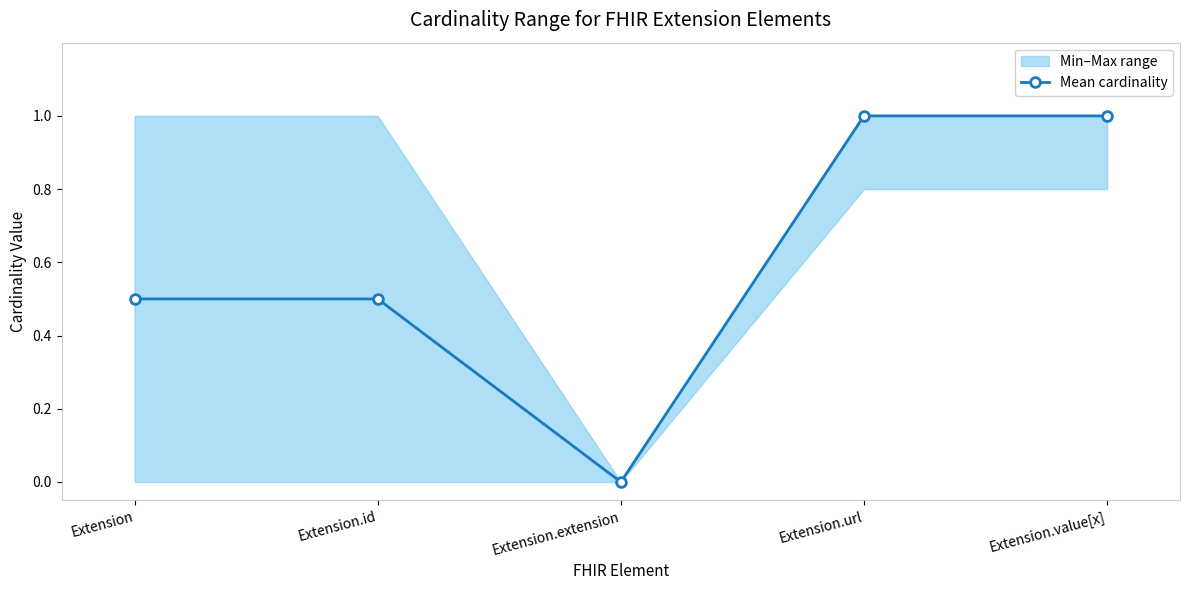

List the labels in order of value, smallest first.

Extension.extension, Extension, Extension.id, Extension.url, Extension.value[x]